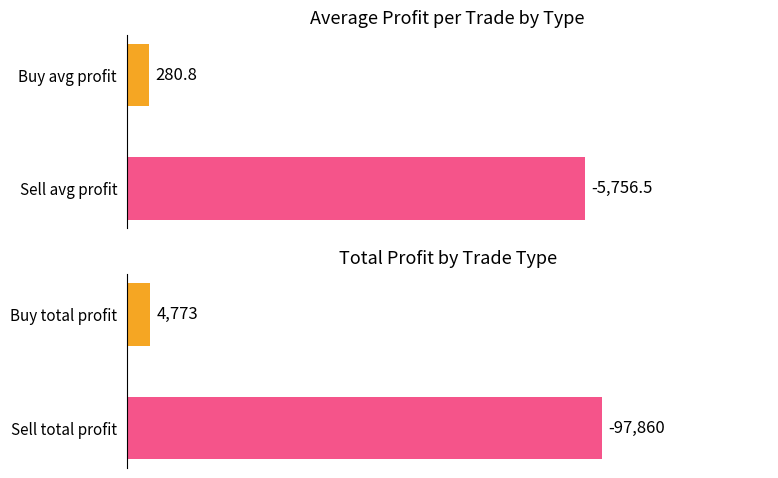

What is the value of the Average Profit bar at the 2nd from the left?

5756.5